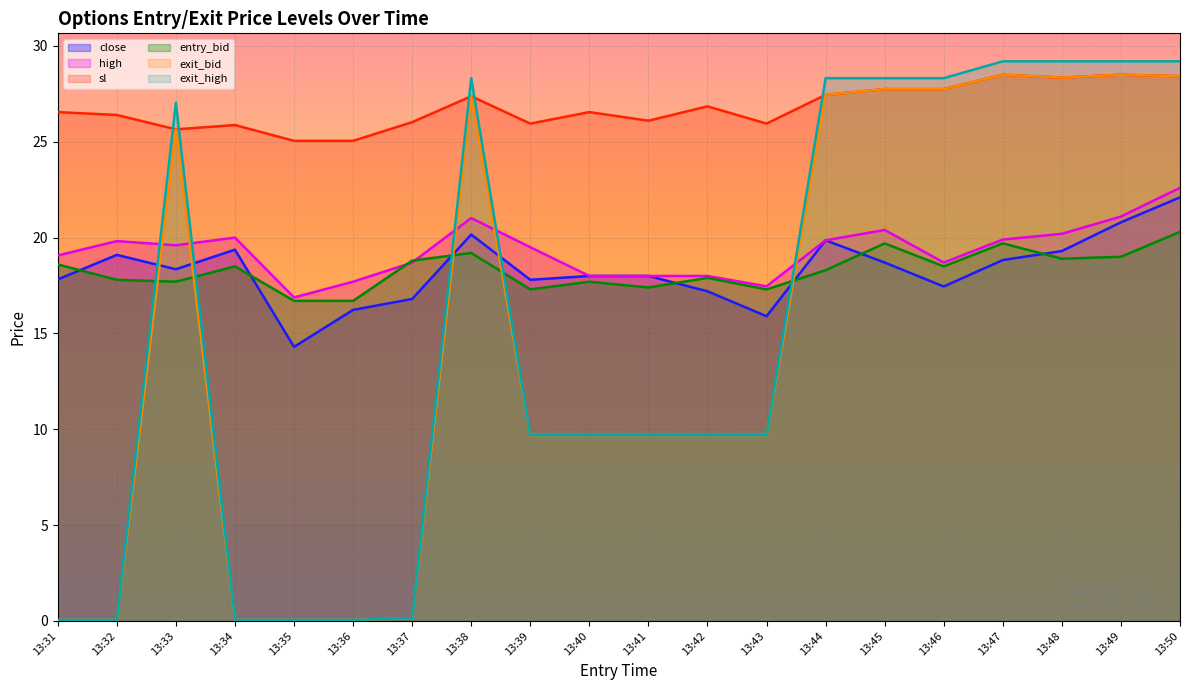

At which label does exit_bid reach its peak?

13:47